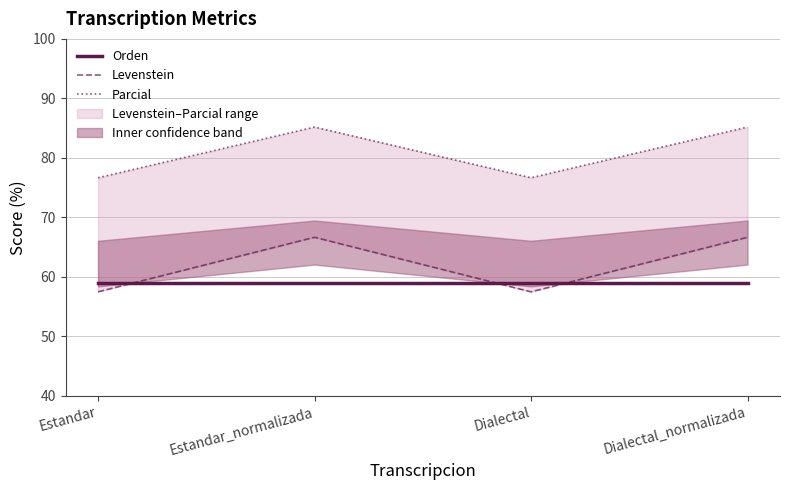

What is the label of the 2nd point from the right?

Dialectal